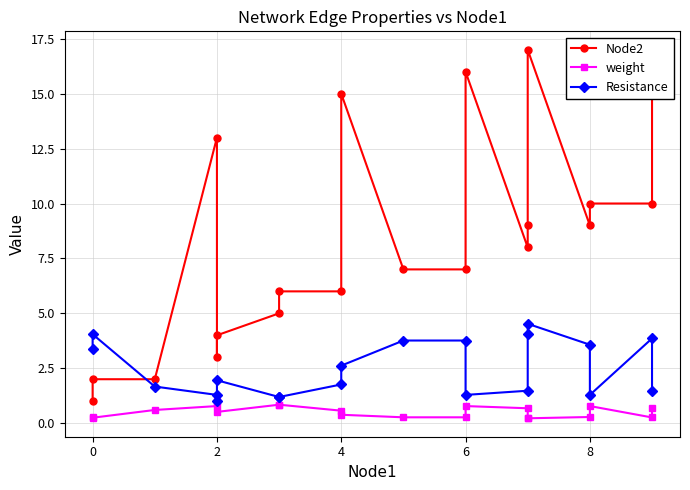

Which series changed the most between 2 and 4?

Node2